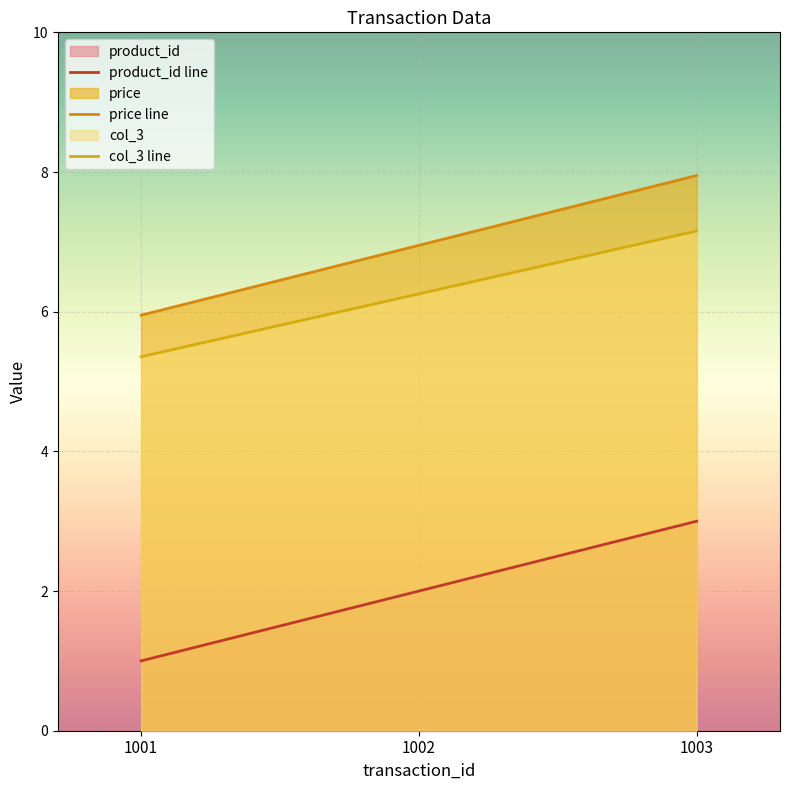

Is the value of col_3 line at 1003 greater than the value of price line at 1001?

Yes